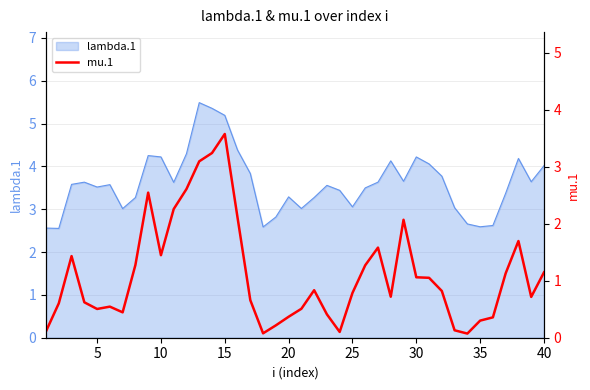

What is the minimum value for lambda.1?

2.6